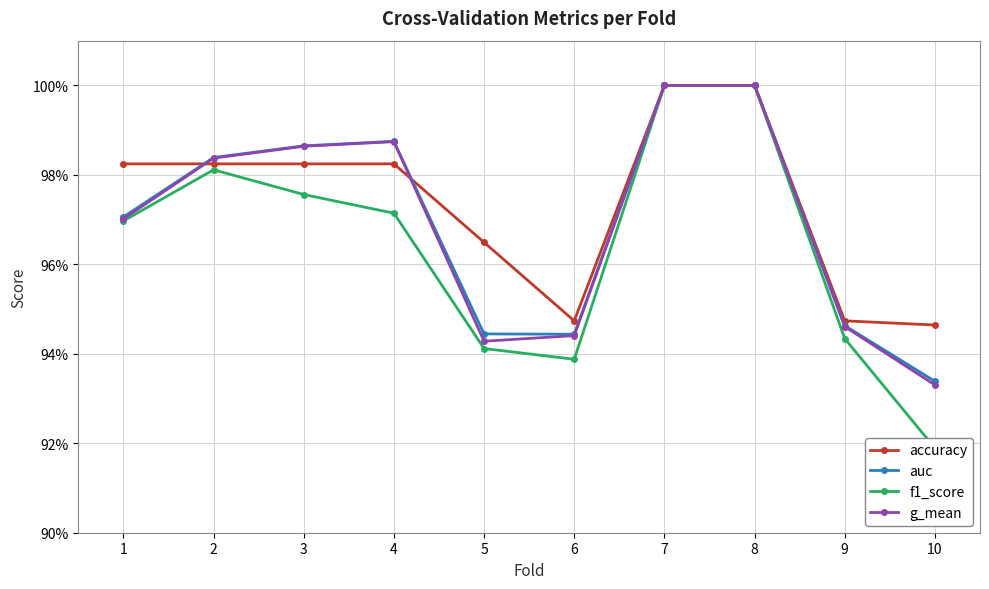

How many data points does each series have?

10